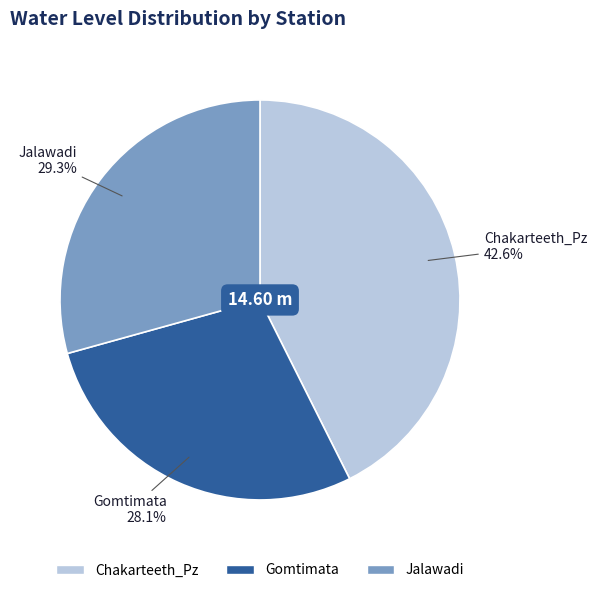

Combined, do Chakarteeth_Pz and Jalawadi account for over 50%?

Yes